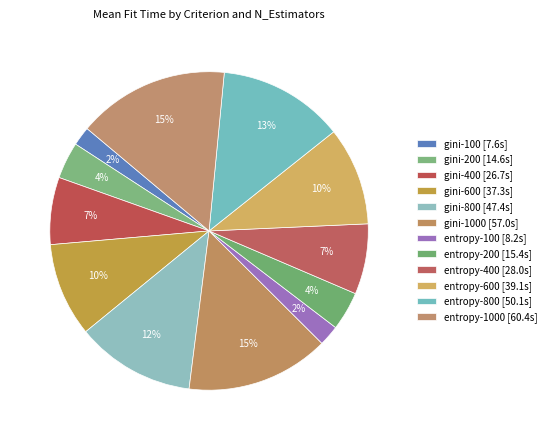

What is the smallest slice in the pie chart?

gini-100